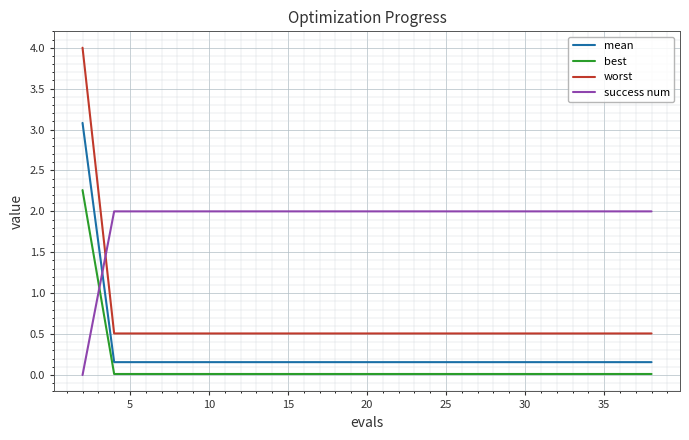

Rank the series by their maximum value, from highest to lowest.

worst, mean, best, success num